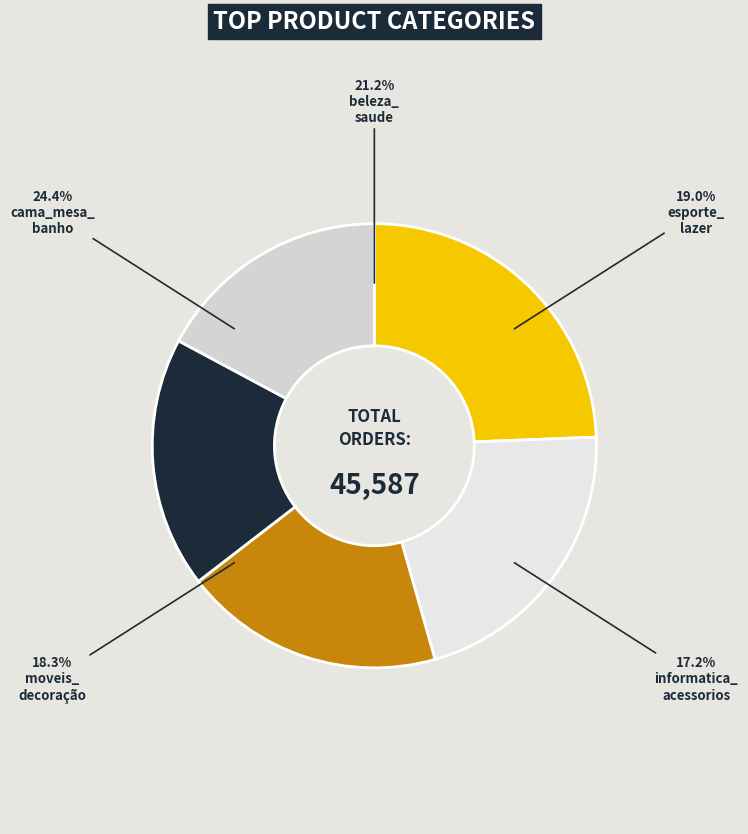

Does beleza_saude represent more than half of the total?

No